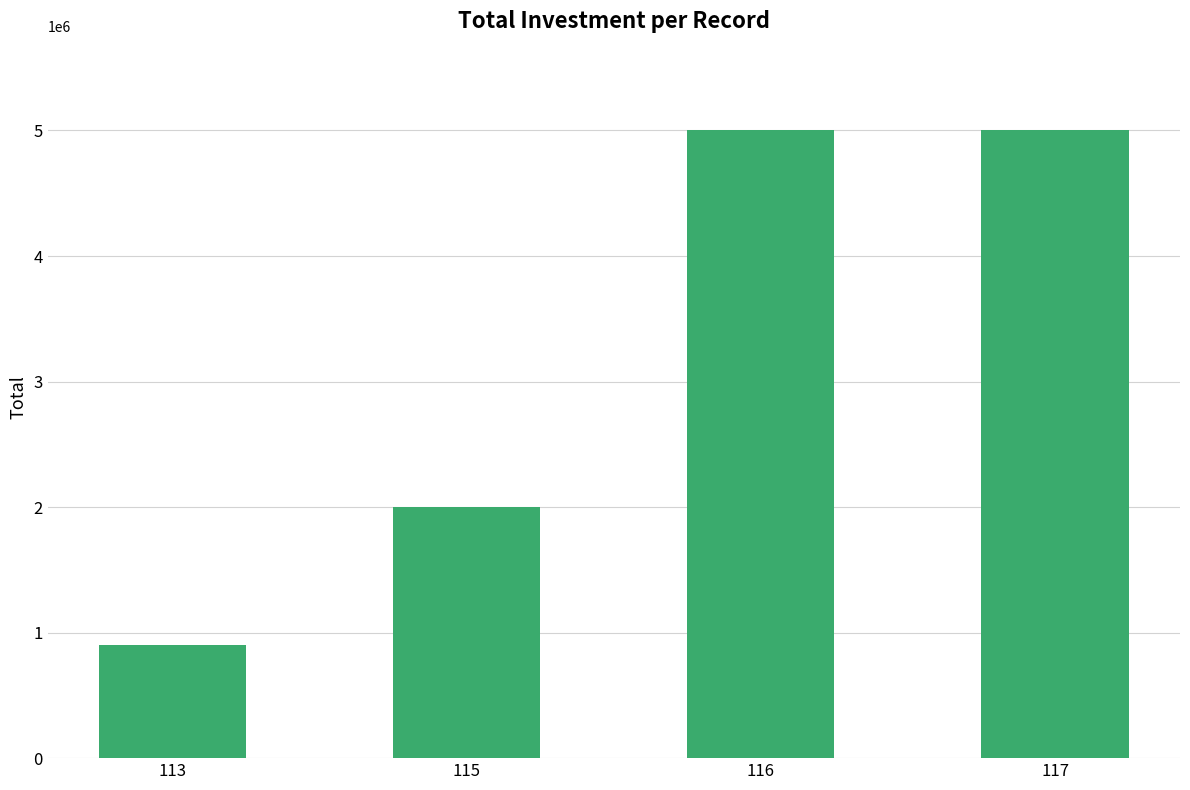

Which has a higher value, 113 or 116?

116